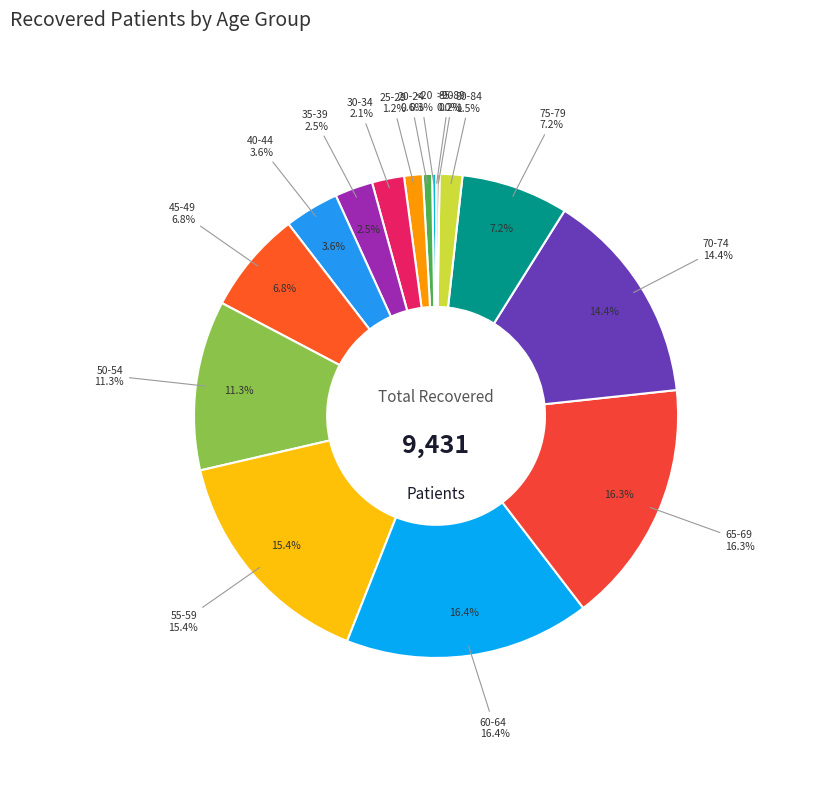

Which slice is the smallest?

>90